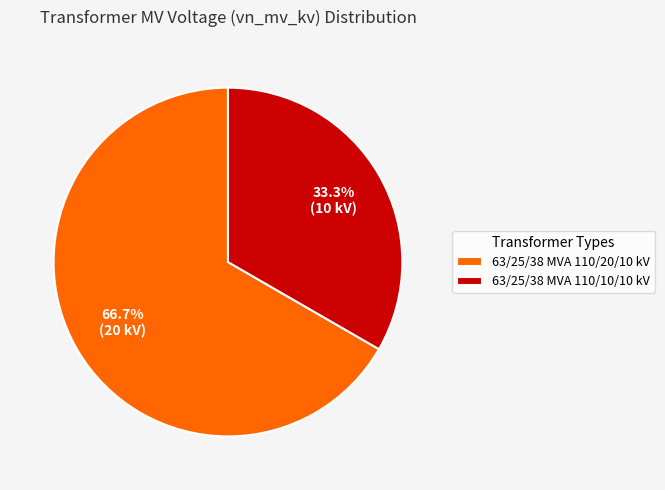

Which slice is the largest?

63/25/38 MVA 110/20/10 kV